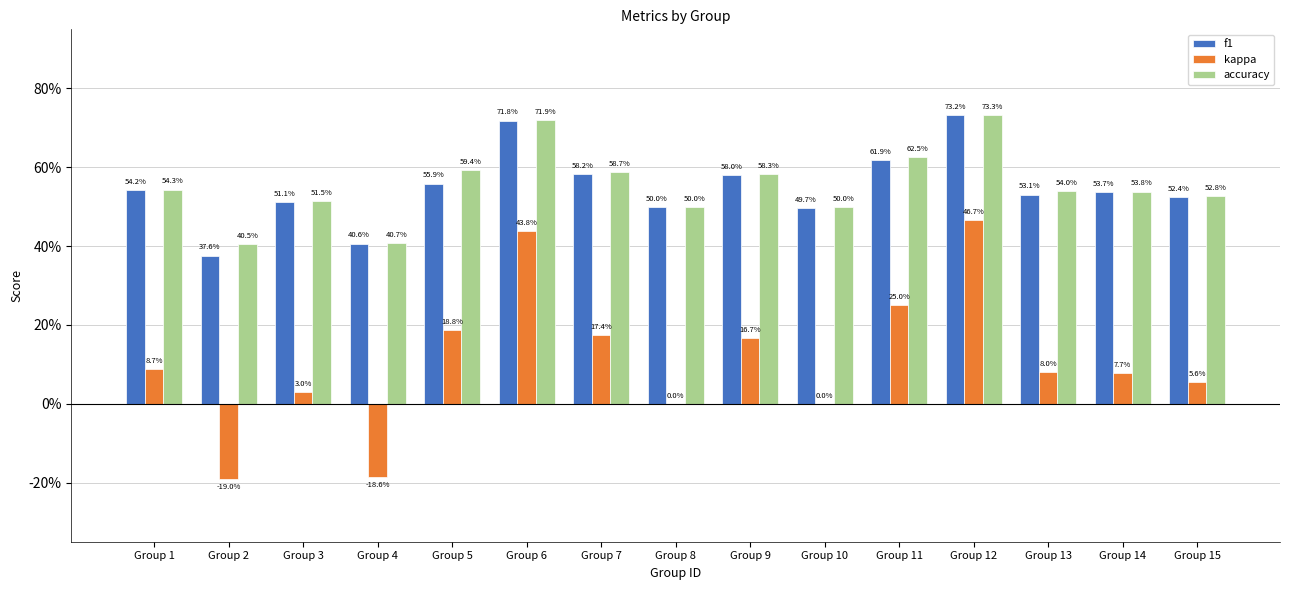

List the labels in order of kappa value, smallest first.

Group 2, Group 4, Group 8, Group 10, Group 3, Group 15, Group 14, Group 13, Group 1, Group 9, Group 7, Group 5, Group 11, Group 6, Group 12